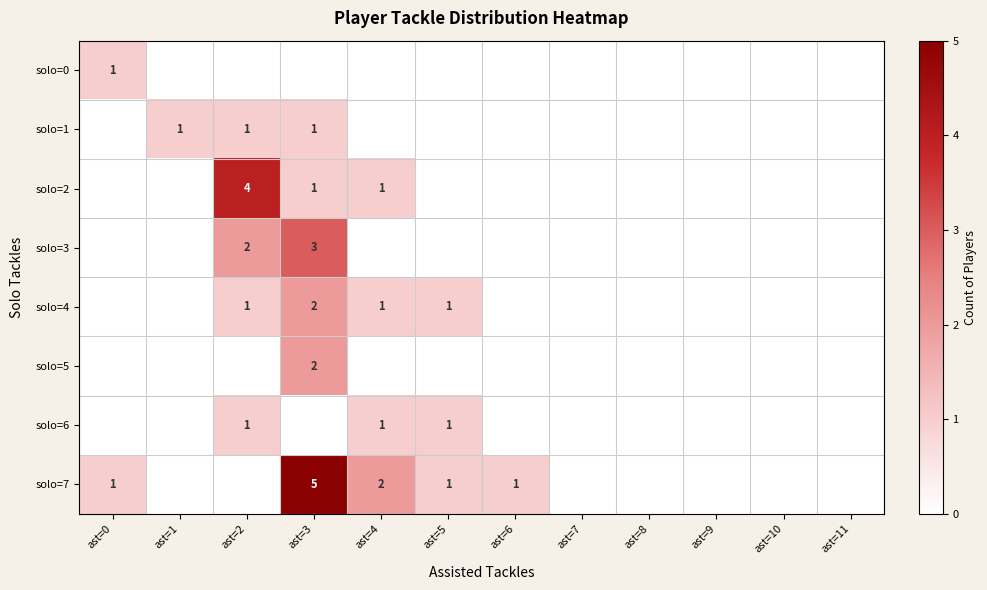

The solo=1 series shows 1 at ast=3. True or false?

True